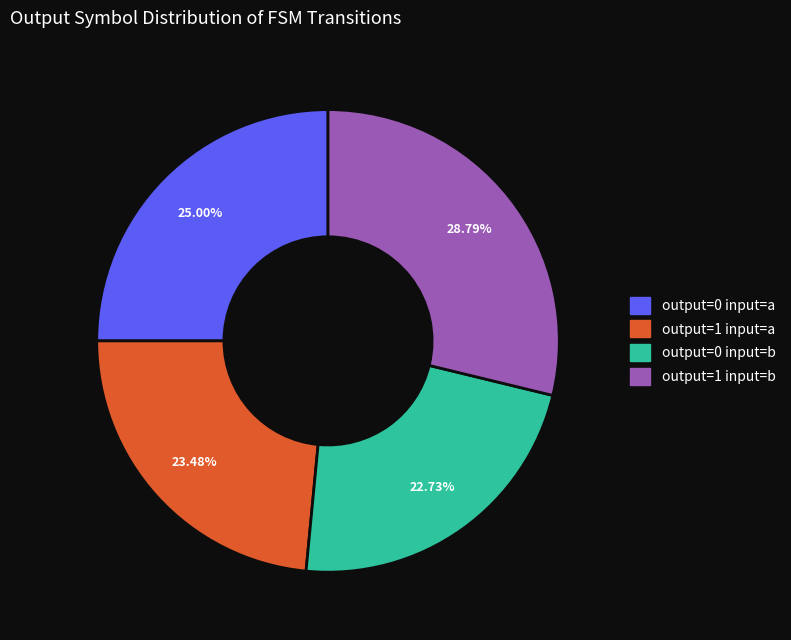

Which category has the smallest portion of the pie?

output=0 input=b